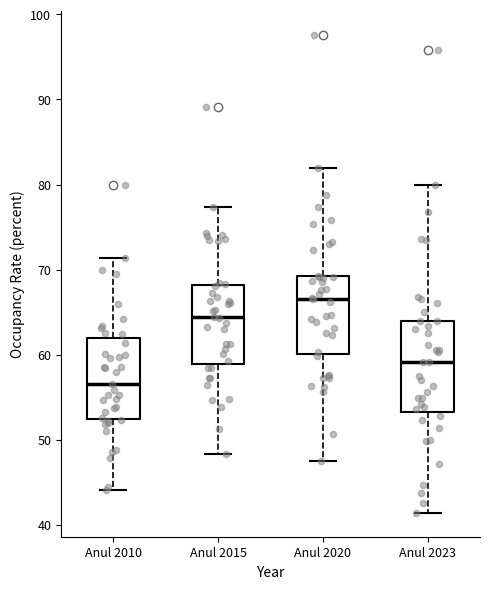

Reading left to right, transcribe this box plot: for each box, give where its median line is, the range the box spans, and where its two whiskers end, as read against the y-axis. The values are not printed on the chart, so give them approximately, as read against the axis.

Anul 2010: median 57, box 52 to 62, whiskers 44 to 71
Anul 2015: median 64, box 59 to 68, whiskers 48 to 77
Anul 2020: median 67, box 60 to 69, whiskers 48 to 82
Anul 2023: median 59, box 53 to 64, whiskers 41 to 80